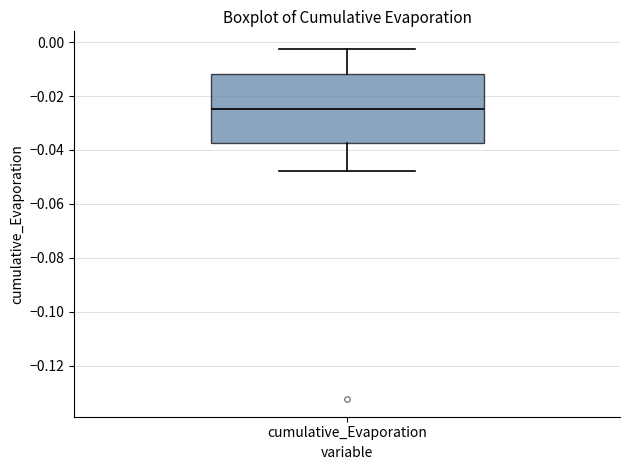

Where is the lower edge of the box for cumulative_Evaporation on the y-axis? The values are not printed on the chart, so give them approximately, as read against the axis.

-0.038